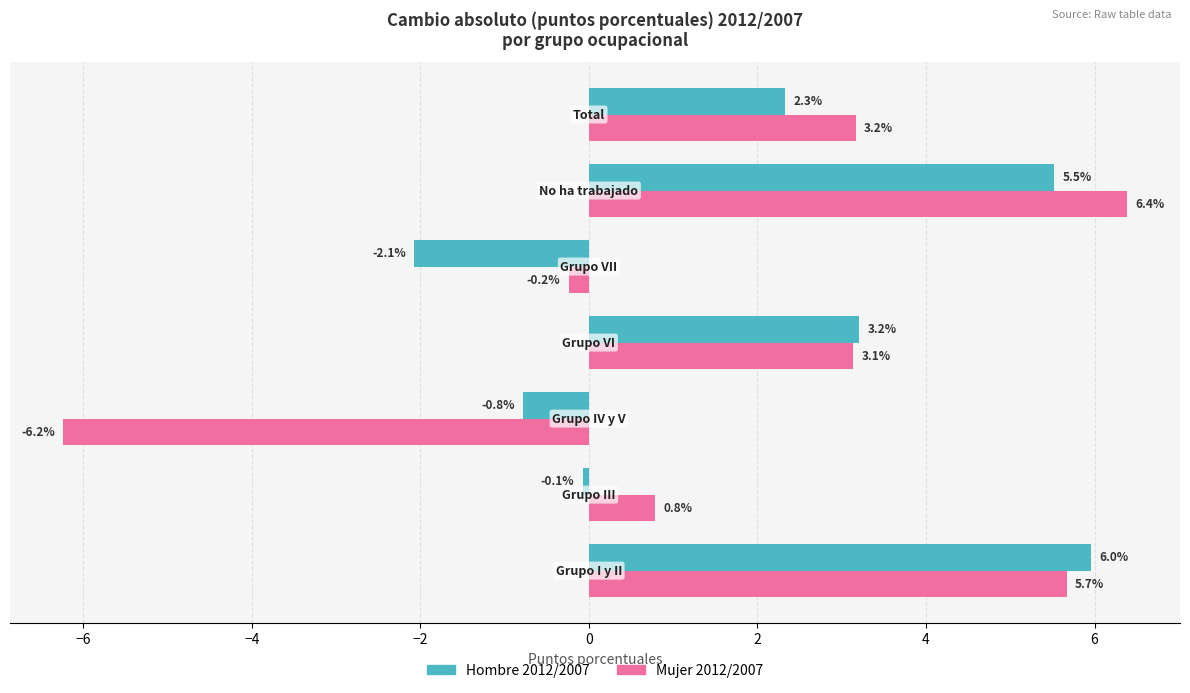

What is the difference between the maximum and second lowest values in the Mujer 2012/2007 series?

6.6